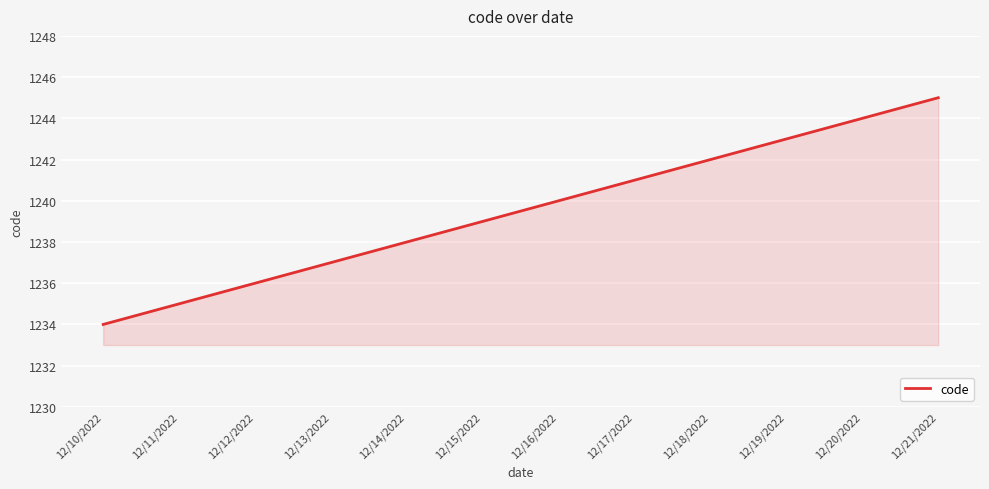

What position from the right is 12/19/2022?

3